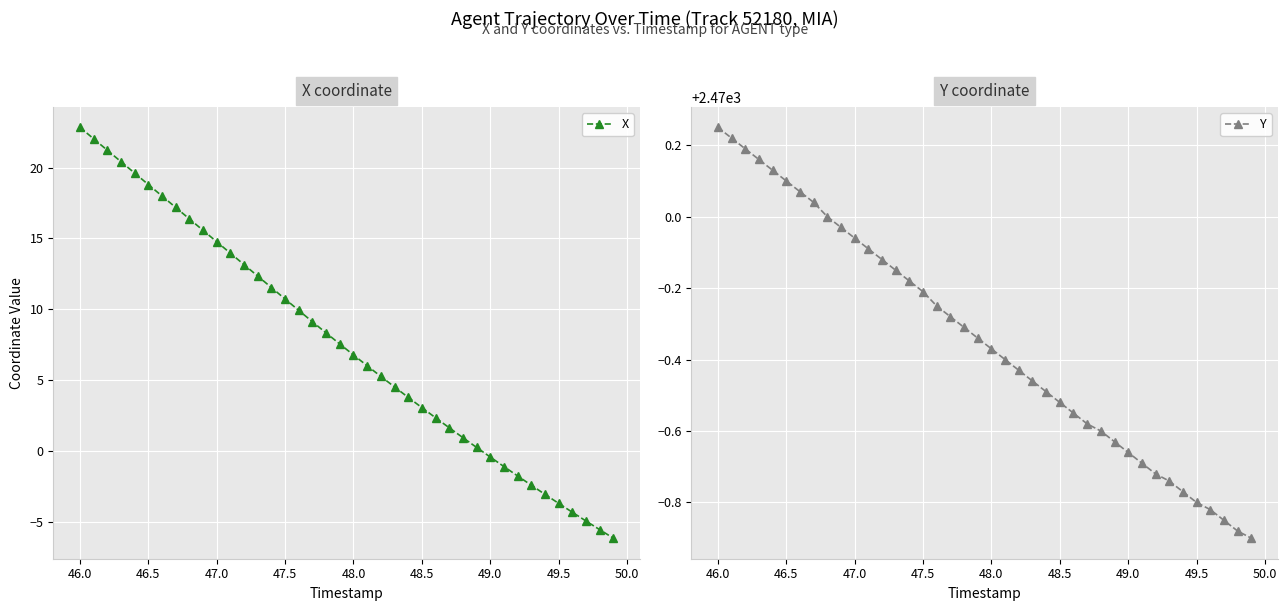

True or false: X has a value of 3.1 at 48.5.

True